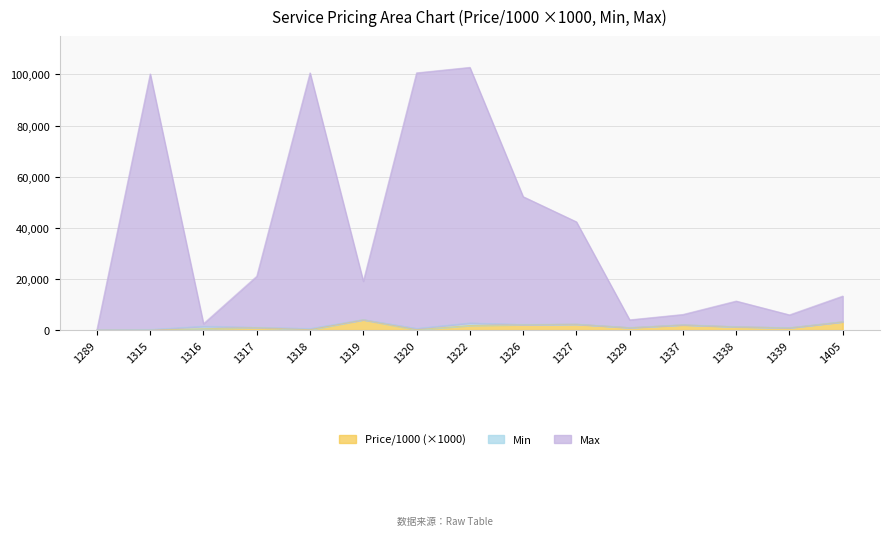

What is the sum of the Max values at 1329 and 1405?

17300.0